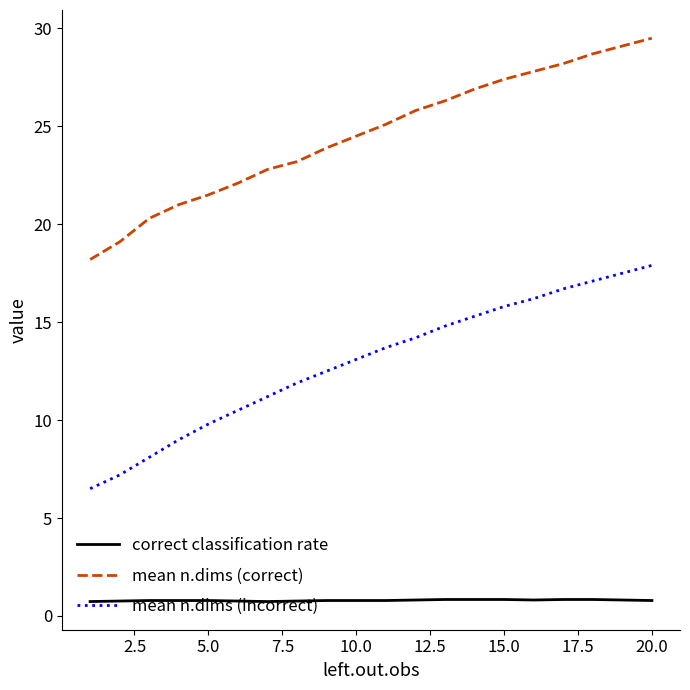

Rank the series by their maximum value, from highest to lowest.

mean n.dims (correct), mean n.dims (incorrect), correct classification rate